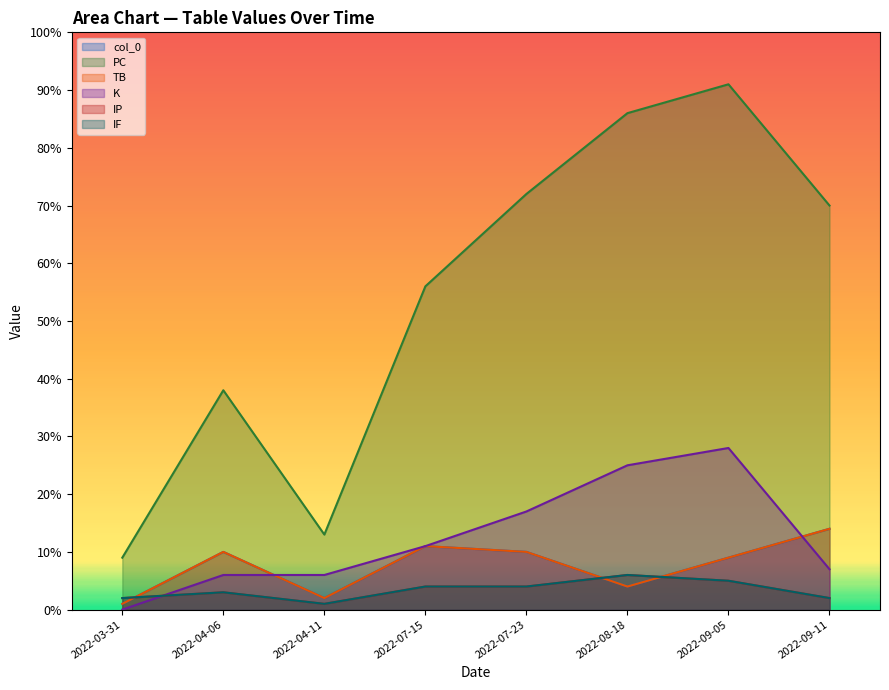

Which category has the highest value across all series?

2022-09-05